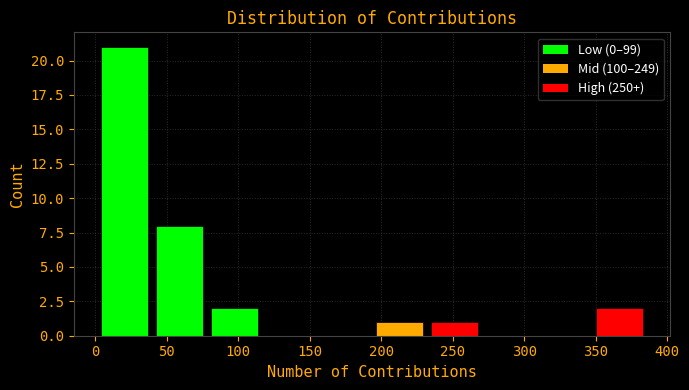

Reading left to right, transcribe this chart: for each bar, give the range it covers on the x-axis and its height. Neither the bar edges nor the heights are printed on the chart, so give them approximately, as read against the axes.

1.0 to 39.5: 21
39.5 to 78.0: 8
78.0 to 116.5: 2
116.5 to 155.0: 0
155.0 to 193.5: 0
193.5 to 232.0: 1
232.0 to 270.5: 1
270.5 to 309.0: 0
309.0 to 347.5: 0
347.5 to 386.0: 2